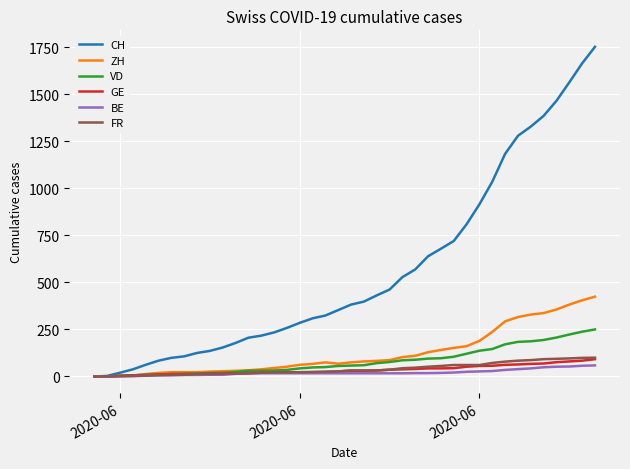

What is the maximum value for FR?

100